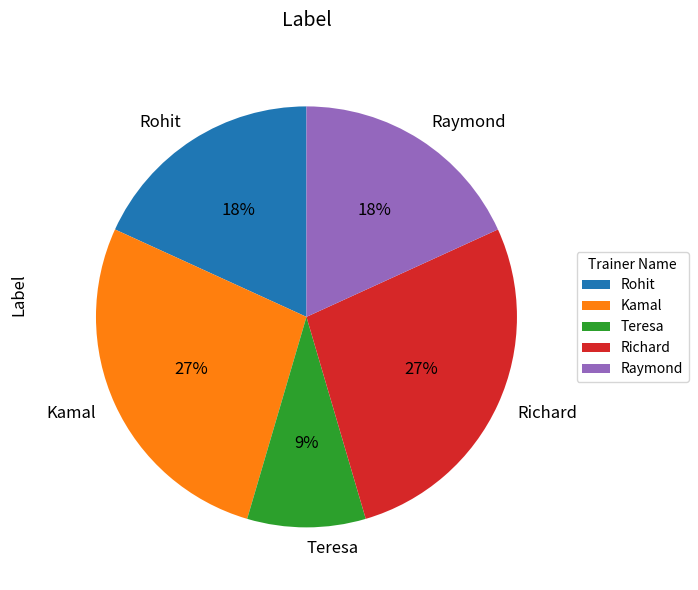

Between Teresa and Kamal, which is larger?

Kamal